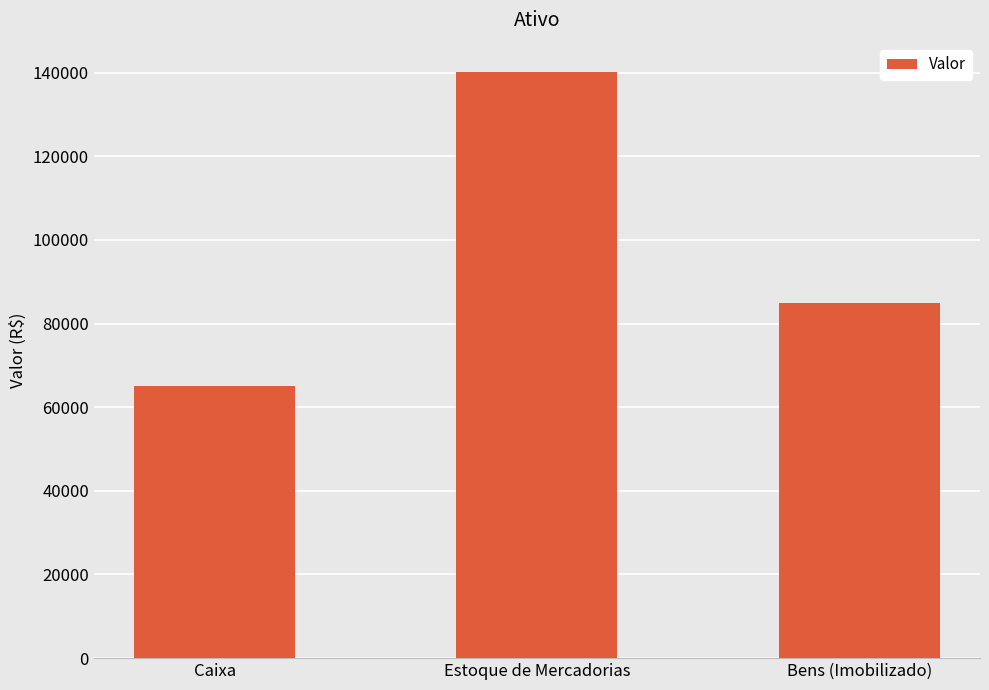

The chart shows a value of 30782 at Estoque de Mercadorias. True or false?

False